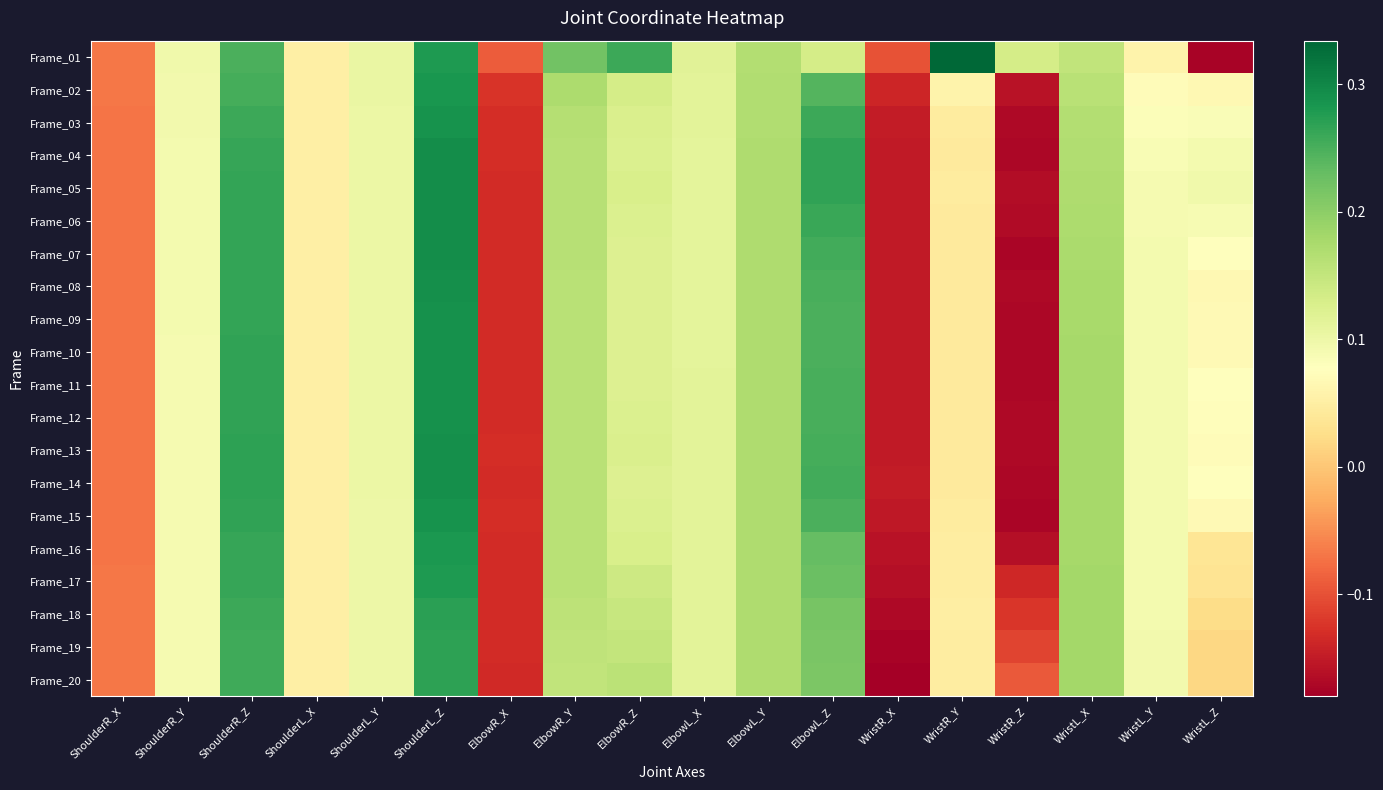

How many data points does each series have?

18